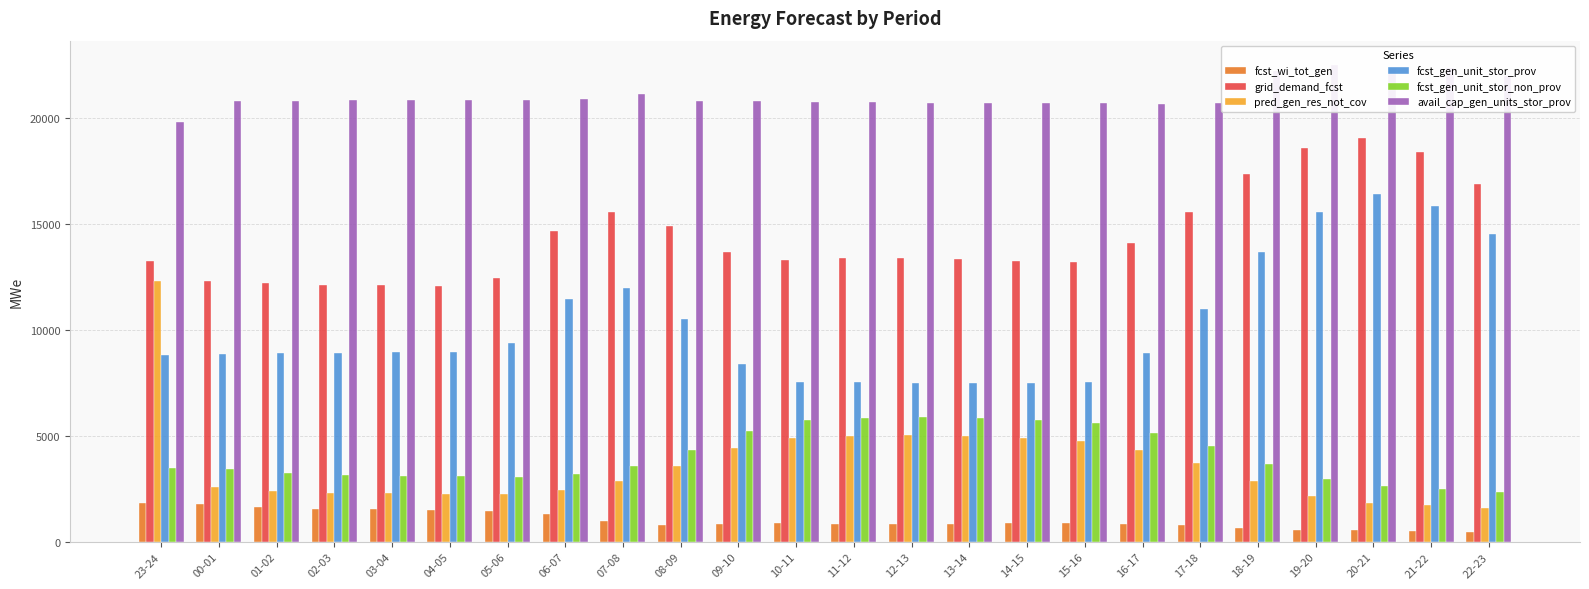

What are all the series names shown in the legend?

fcst_wi_tot_gen, grid_demand_fcst, pred_gen_res_not_cov, fcst_gen_unit_stor_prov, fcst_gen_unit_stor_non_prov, avail_cap_gen_units_stor_prov